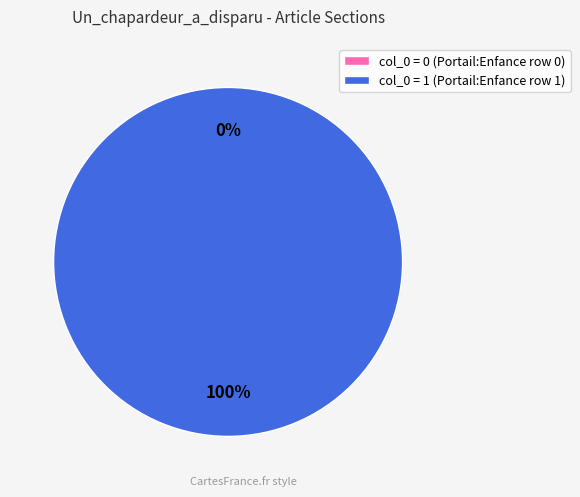

Does any single category account for the majority?

Yes